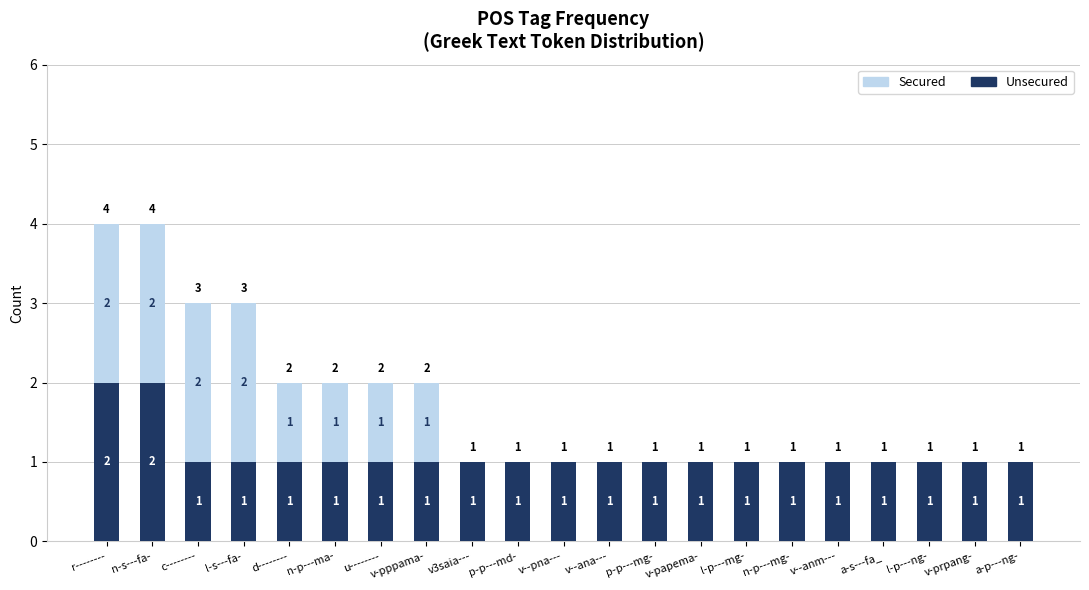

Is it true that Unsecured equals 2 at n-s---fa-?

True